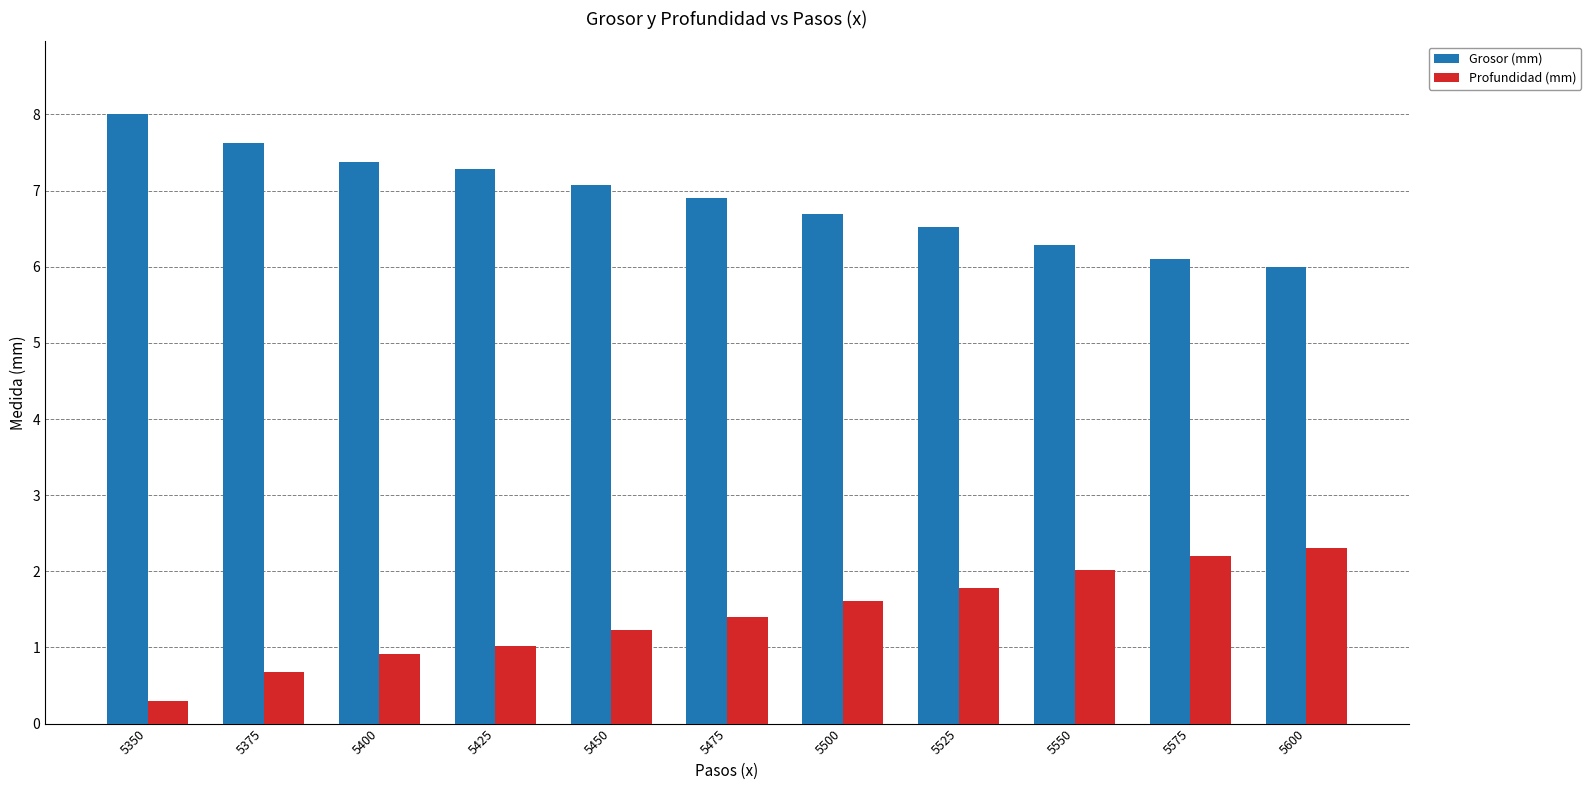

What is the minimum value for Profundidad (mm)?

0.3